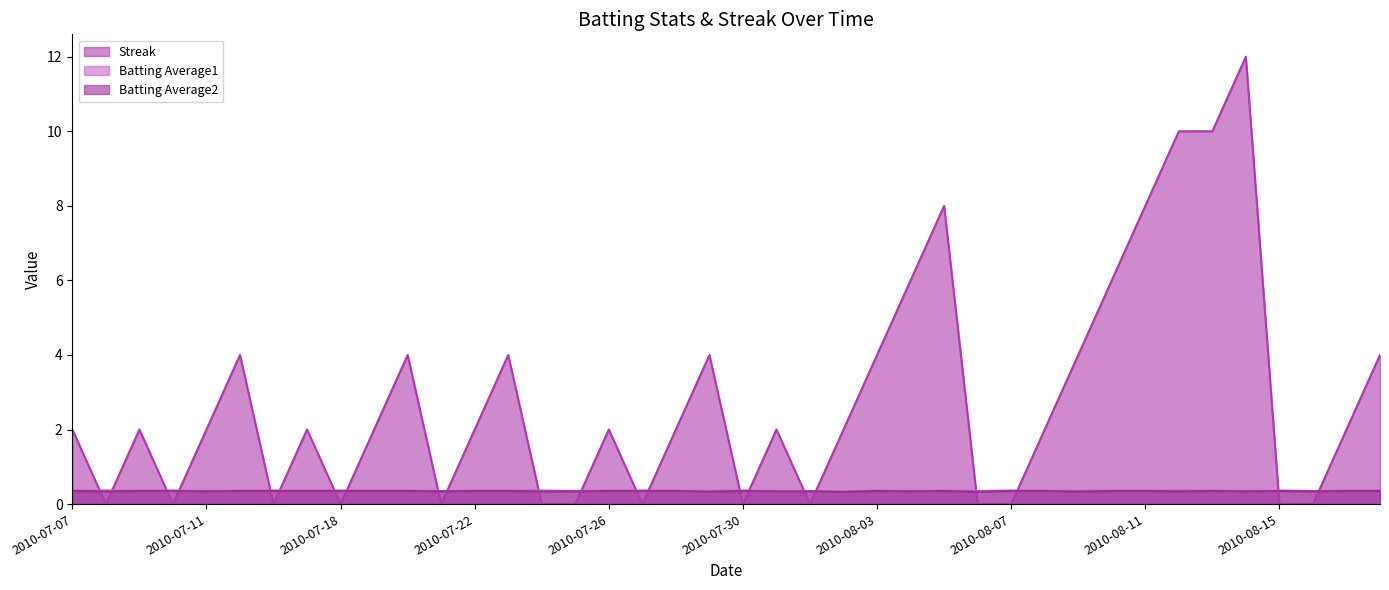

At 2010-07-25, list the series in order from smallest to largest.

Streak, Batting Average2, Batting Average1